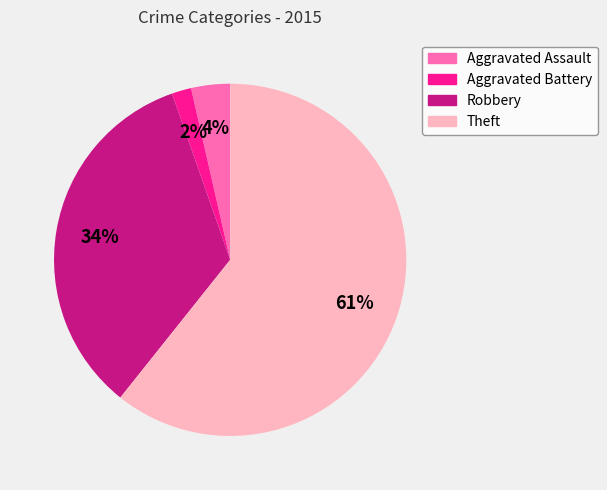

Is there a majority slice in this chart?

Yes